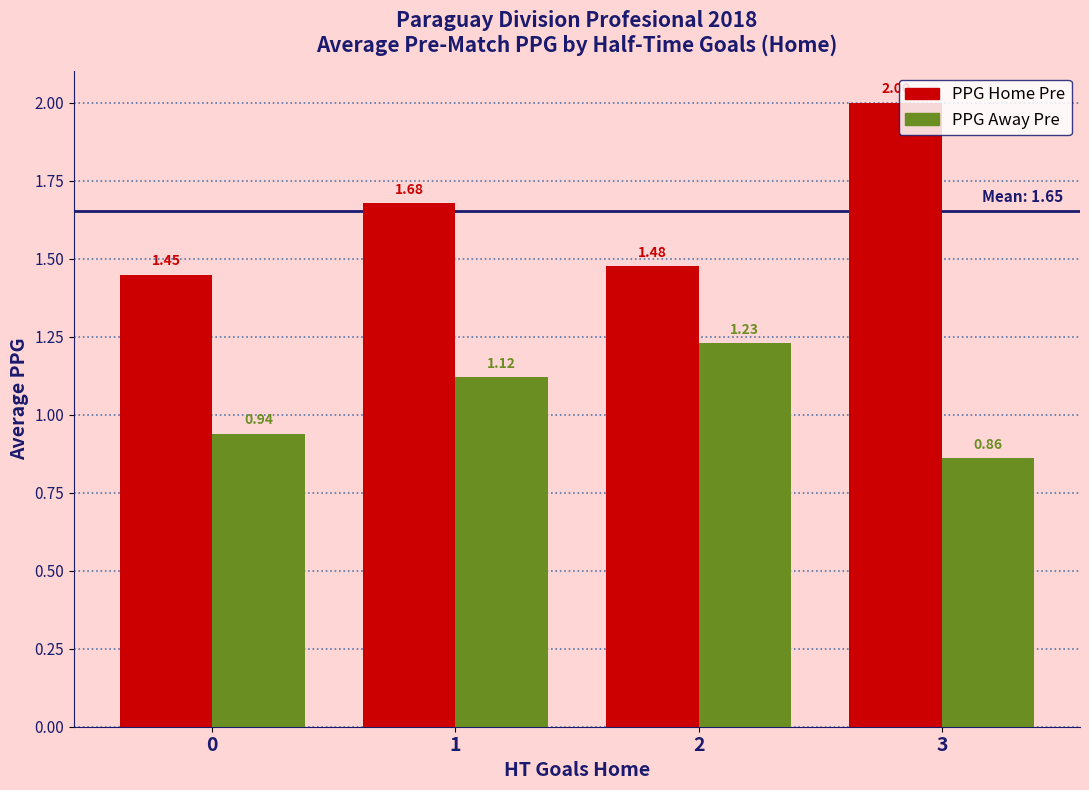

Are the bars grouped side by side (vs. stacked)?

Yes